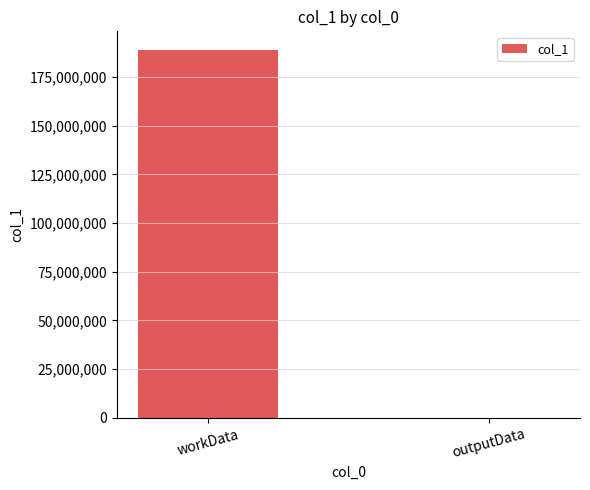

What is the greatest value displayed?

189088884